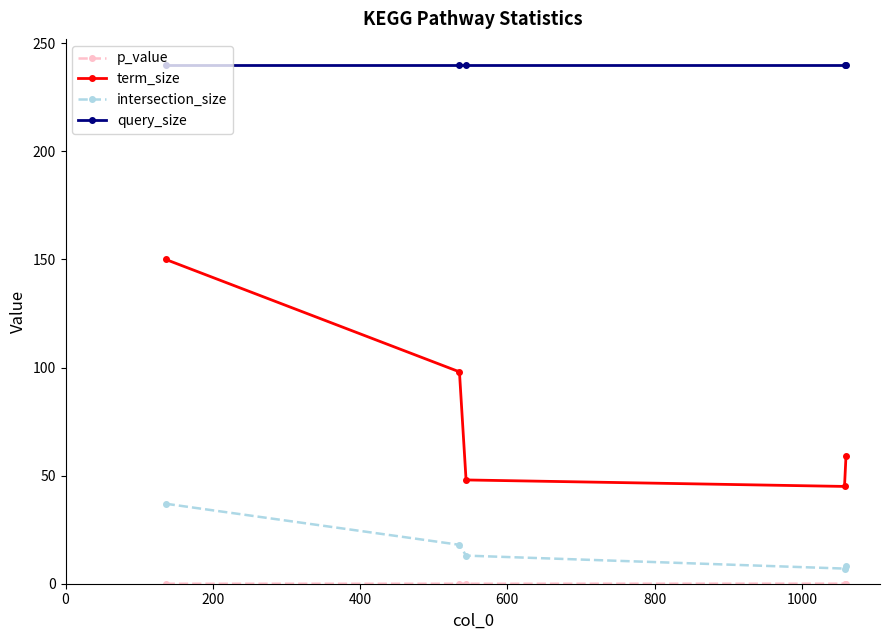

How many categories are shown in the chart?

5